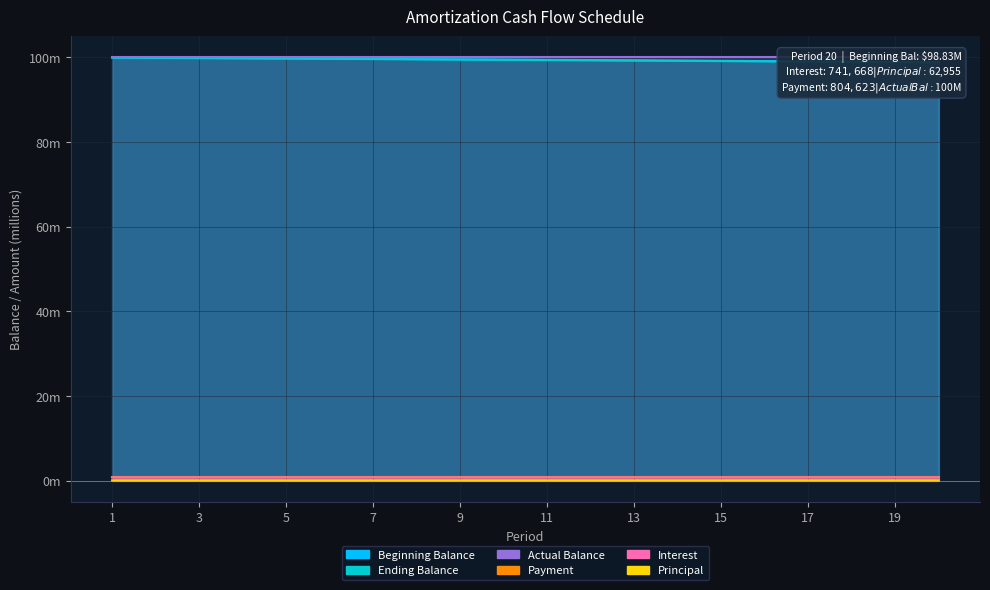

Which category has the lowest value in the Beginning Balance series?

20